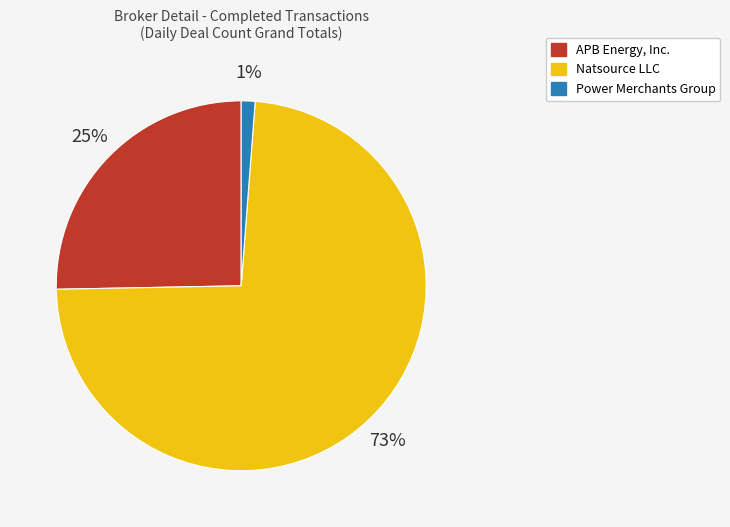

To the nearest percent, what is the average slice percentage?

33%